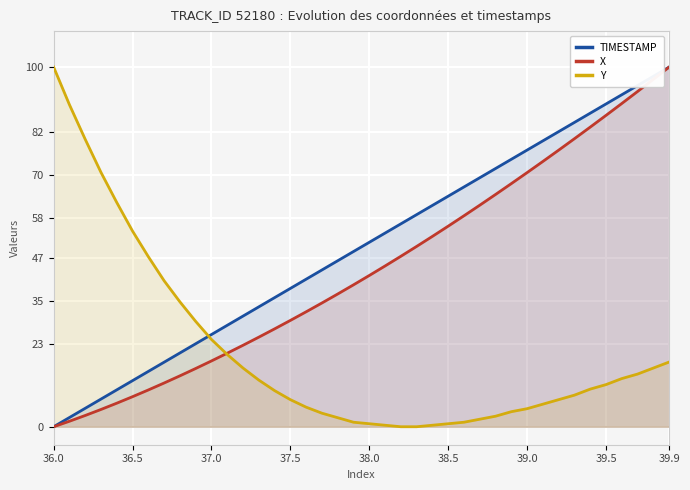

What is the label of the 17th point from the left?

16